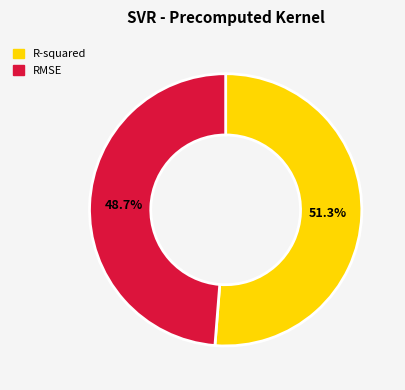

True or false: R-squared accounts for 38% of the total.

False